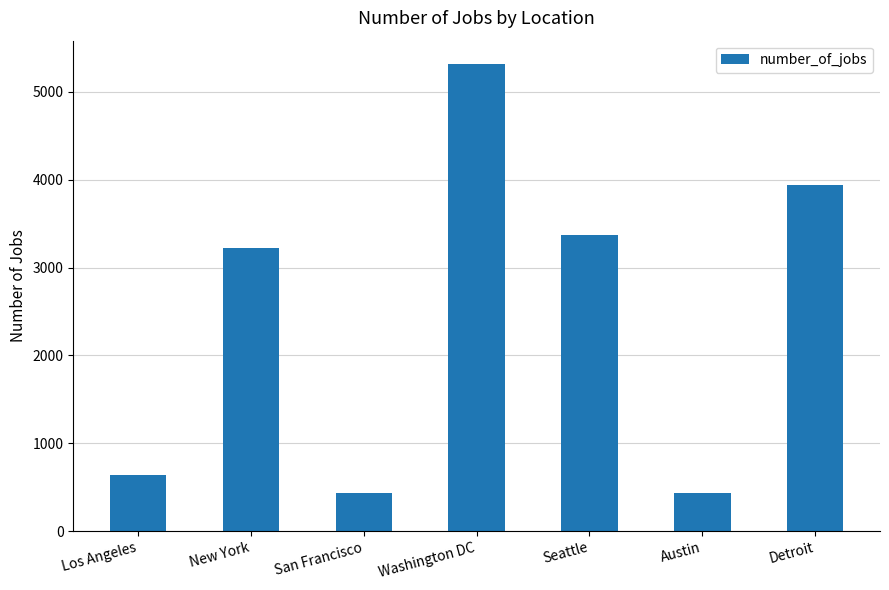

What is the average value?

2482